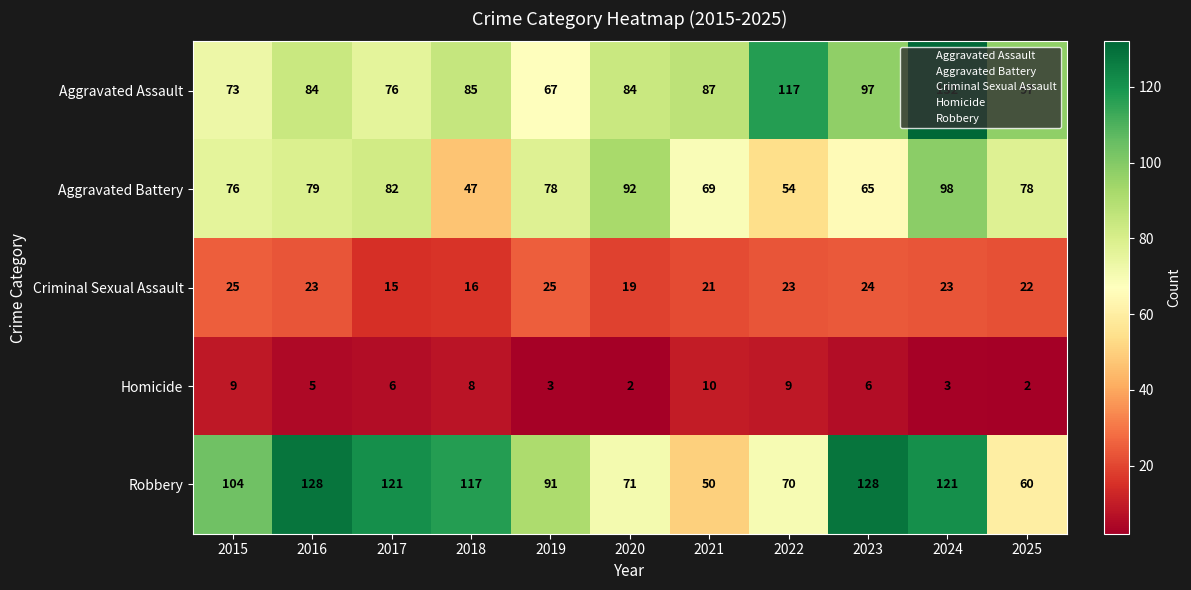

What is the sum of all Homicide values?

63